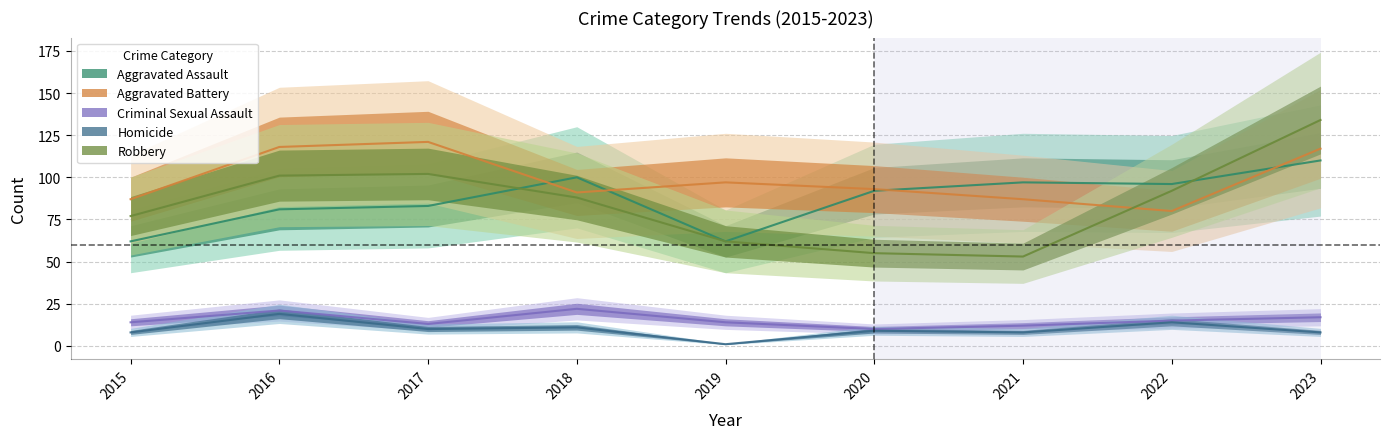

At which category does Aggravated Battery reach its first local peak?

2017